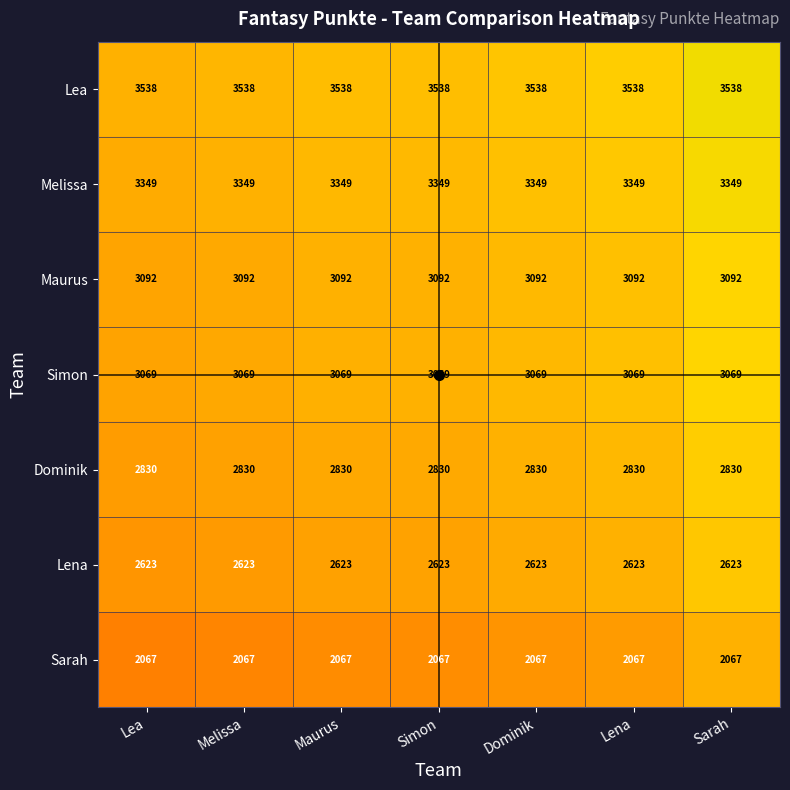

What is the spread (max minus min) of values at Melissa?

1471